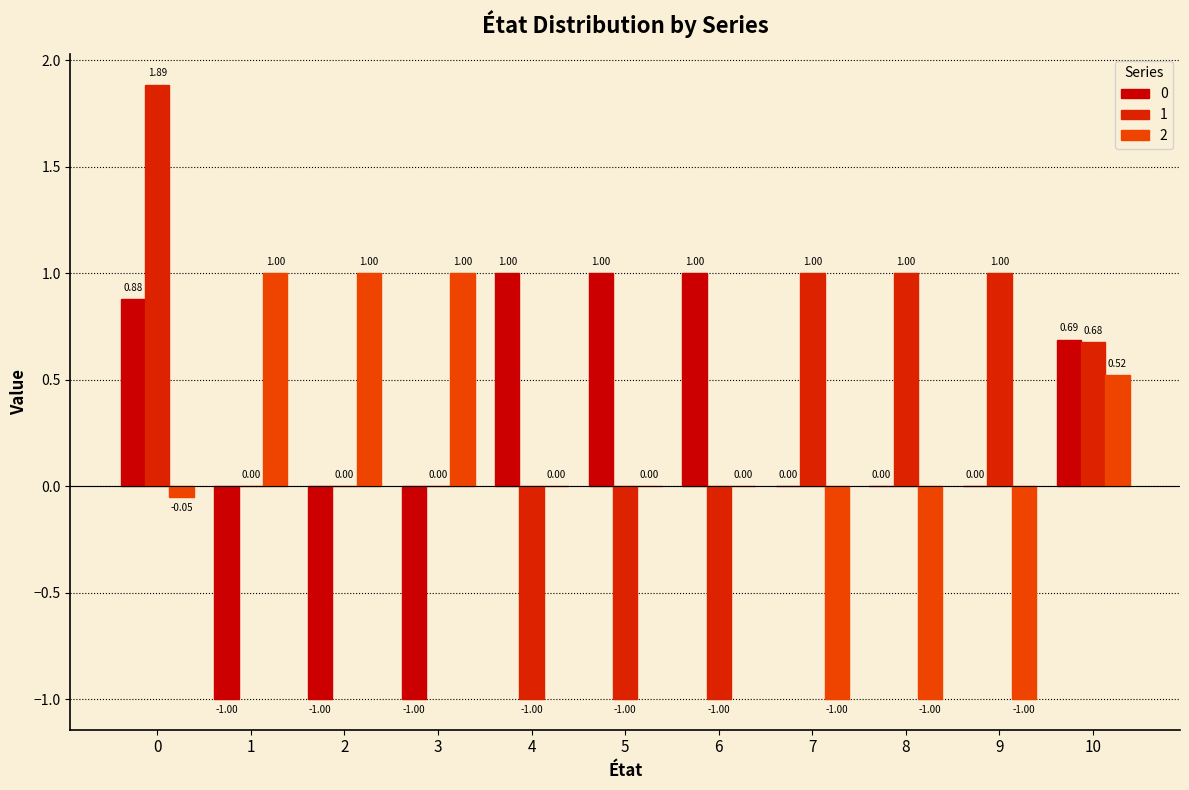

What value does the 1 series have at 8?

1.0